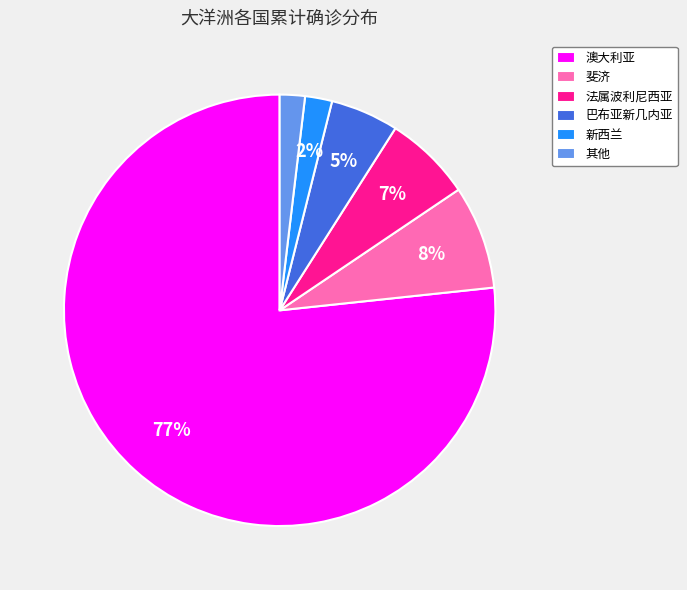

Is it true that 新西兰 is 2% of the pie?

True